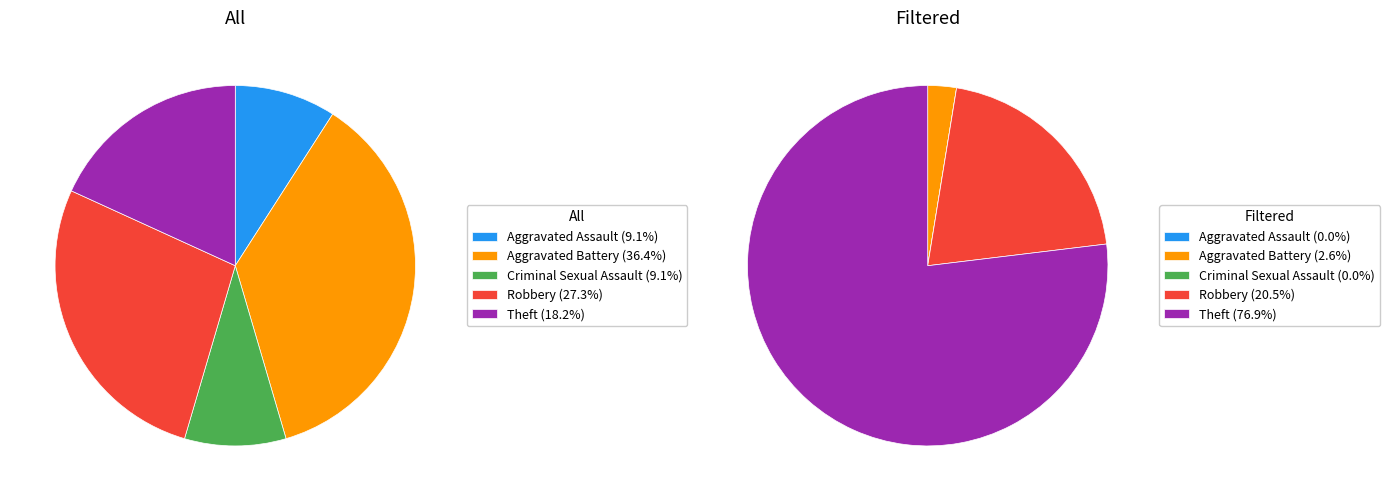

Rank the series by their average value, from lowest to highest.

All, Filtered